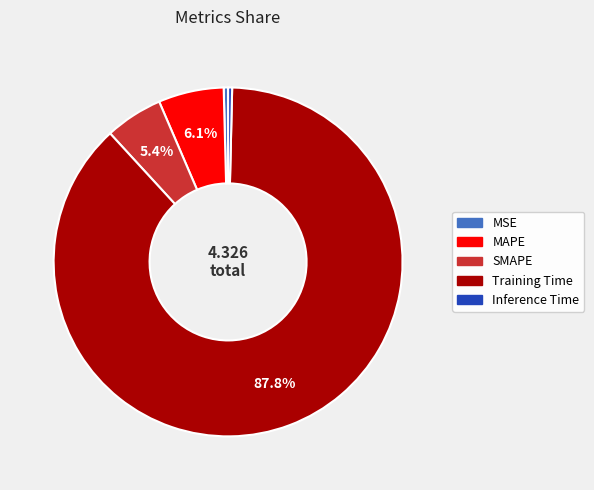

Count the number of slices in the pie.

5